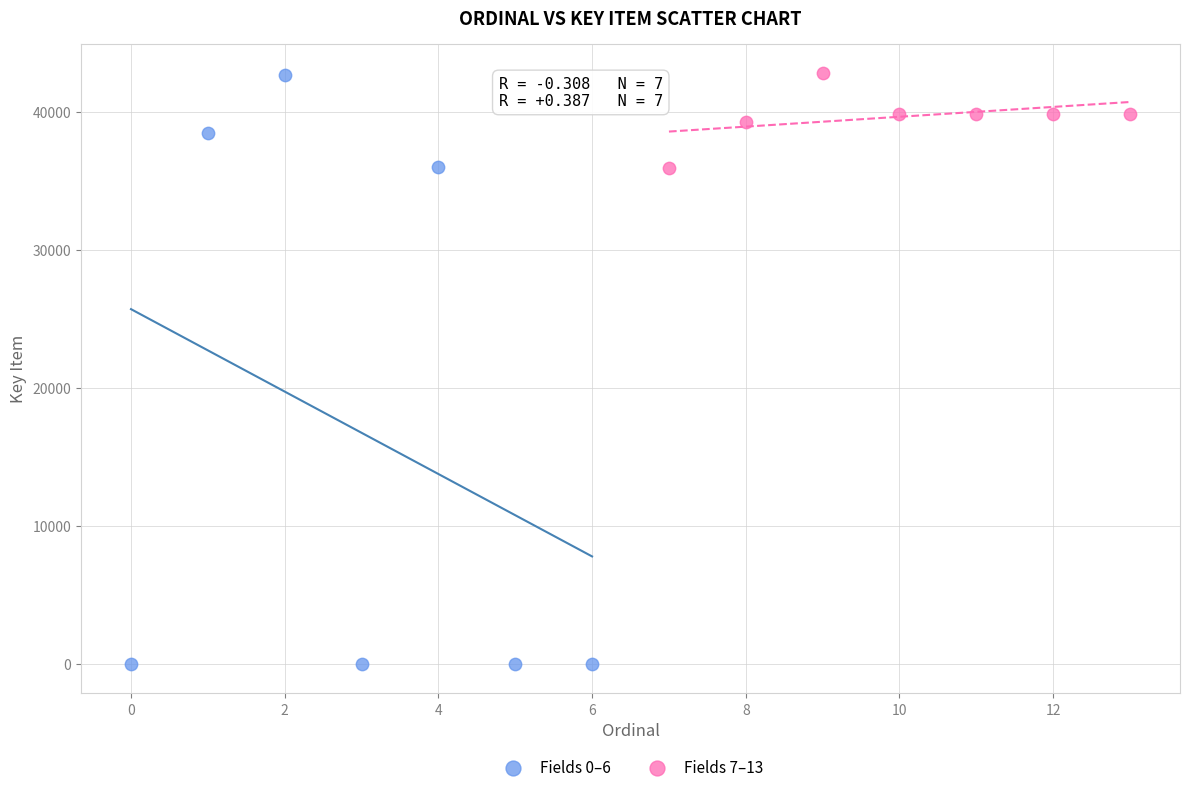

Which series has the largest Y range (max minus min)?

Fields 0–6